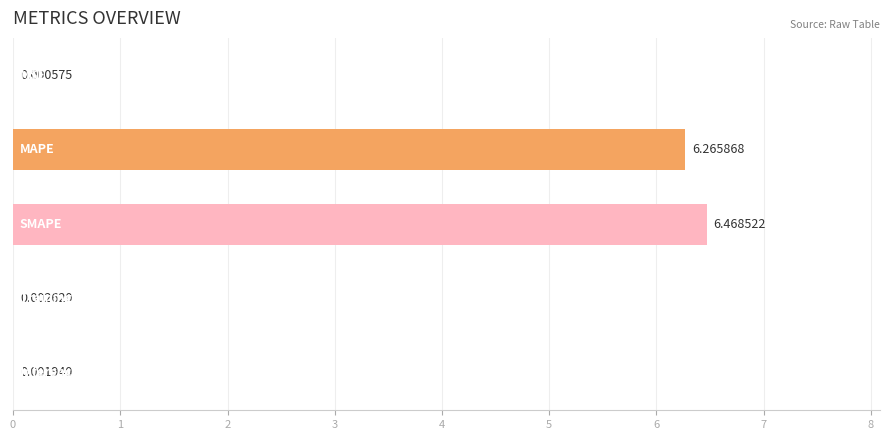

What is the sum of all values?

12.7